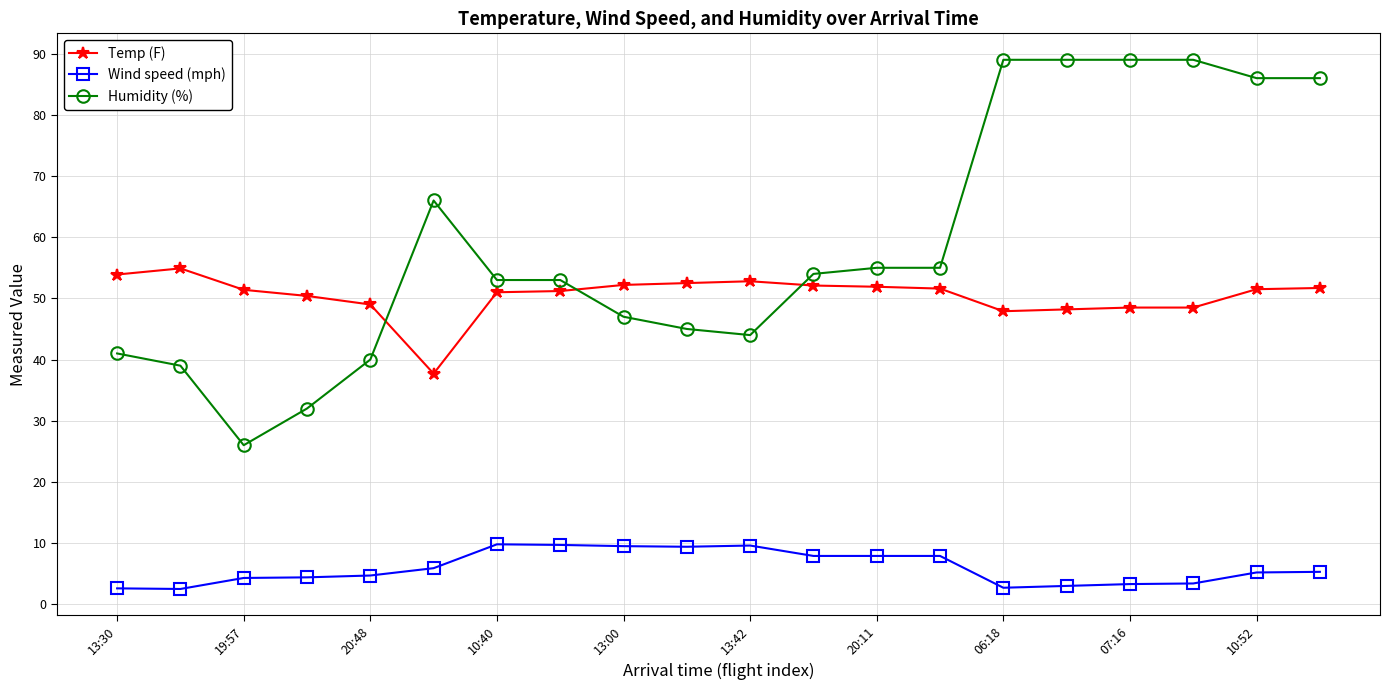

What is the minimum value shown in the chart?

2.5